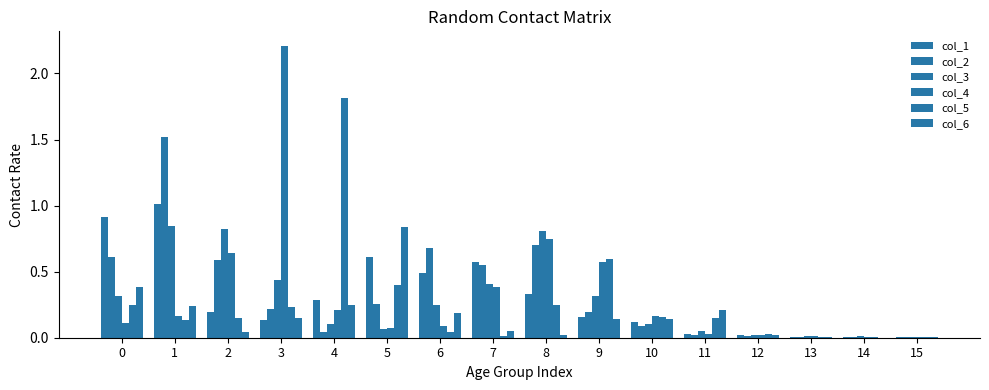

At how many categories does at least one series exceed 2?

1